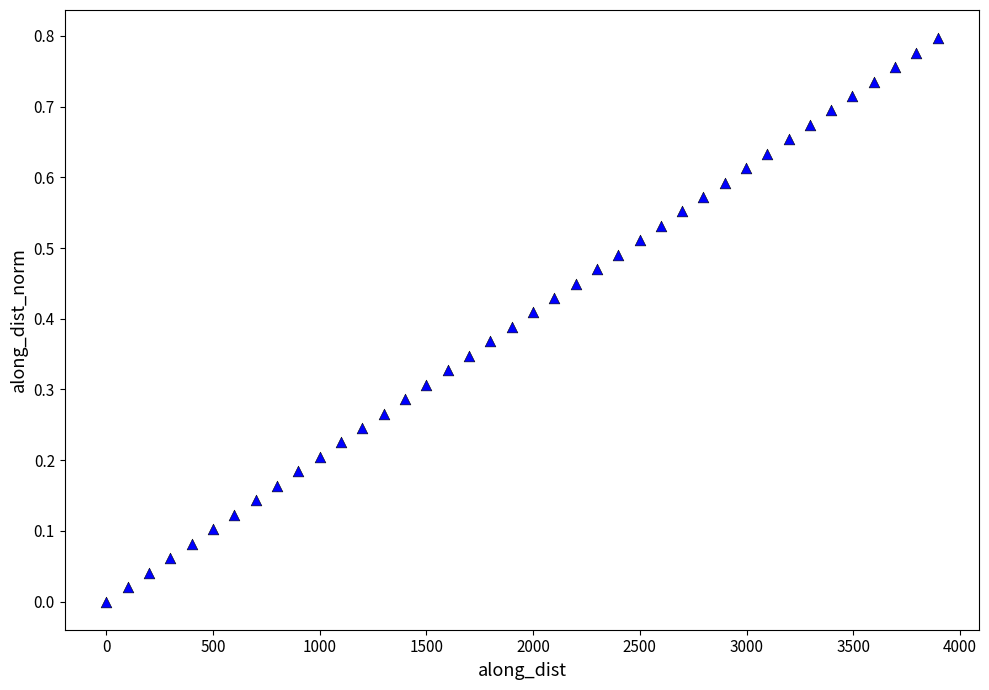

What is the range of X values (max minus min)?

3895.6